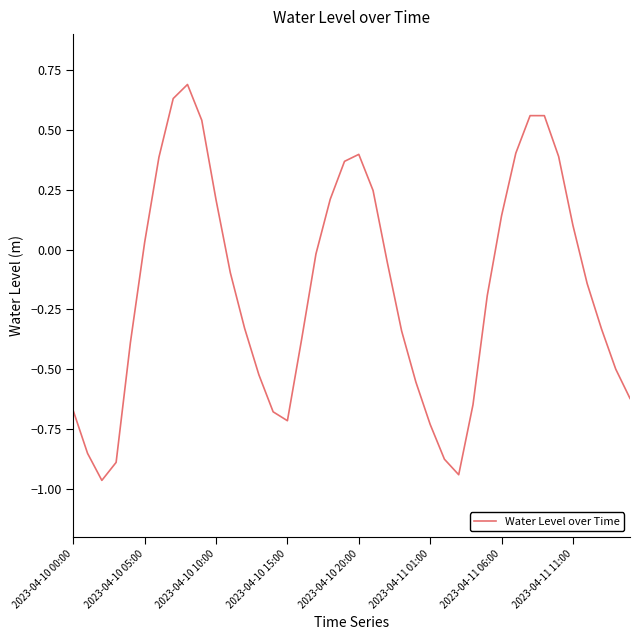

What is the difference between the maximum and minimum values?

1.7